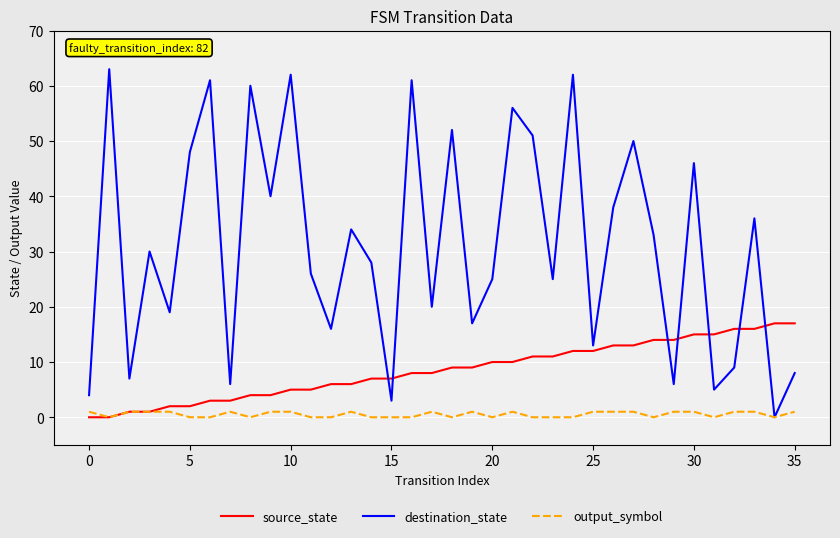

Which series has the widest spread of values?

destination_state